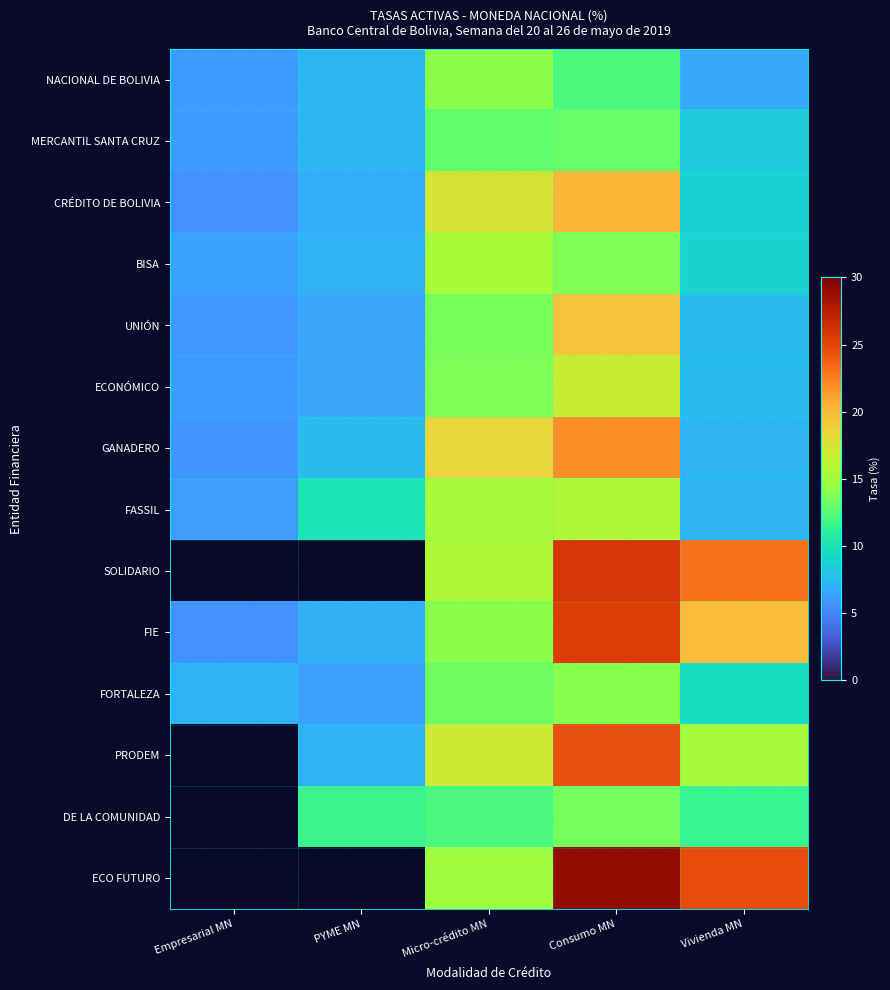

Where does the BISA series first go above 8?

Micro-crédito MN